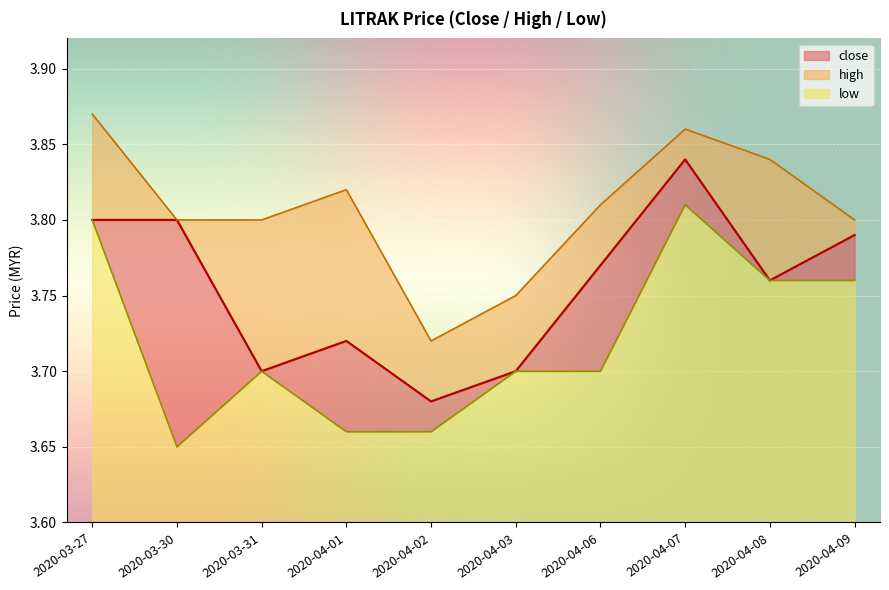

What is the average value of the high series?

3.8